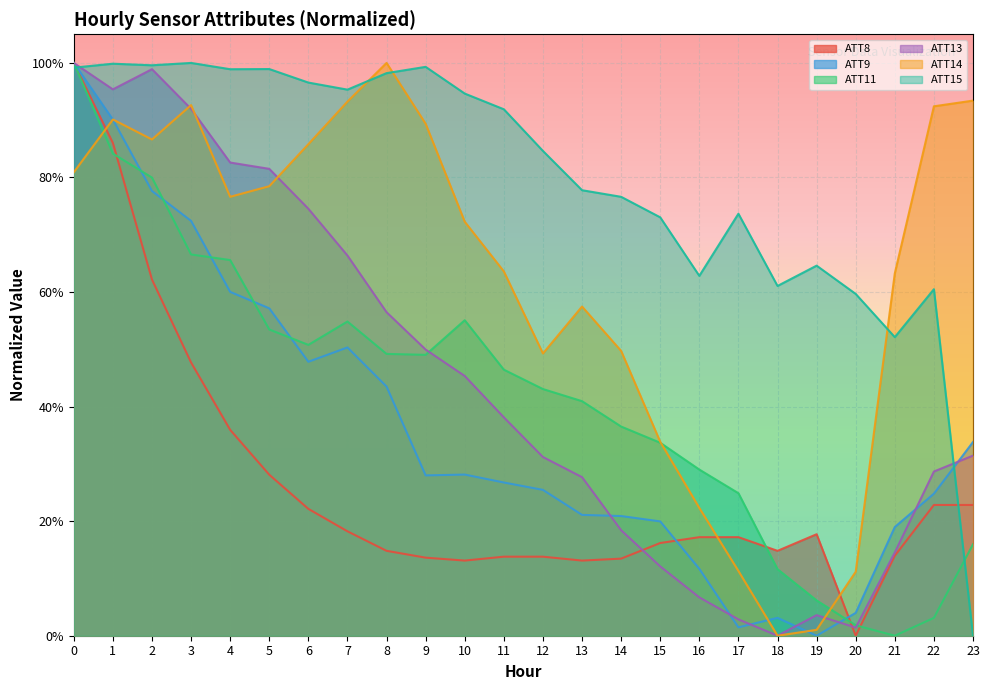

What is the total value across all series at 12?

2.5